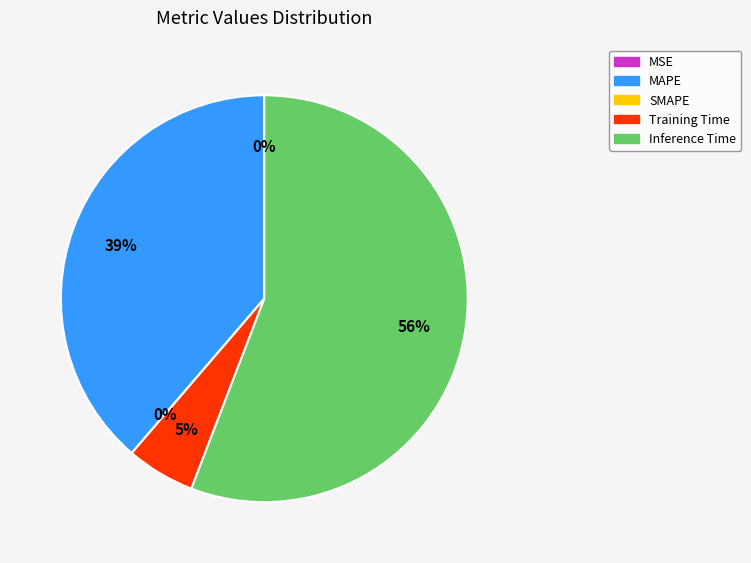

Is it true that Training Time is 11% of the pie?

False